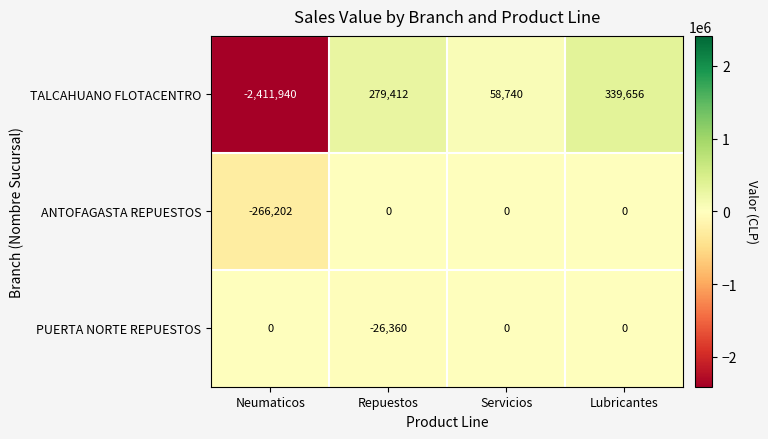

The PUERTA NORTE REPUESTOS series shows 0 at Lubricantes. True or false?

True